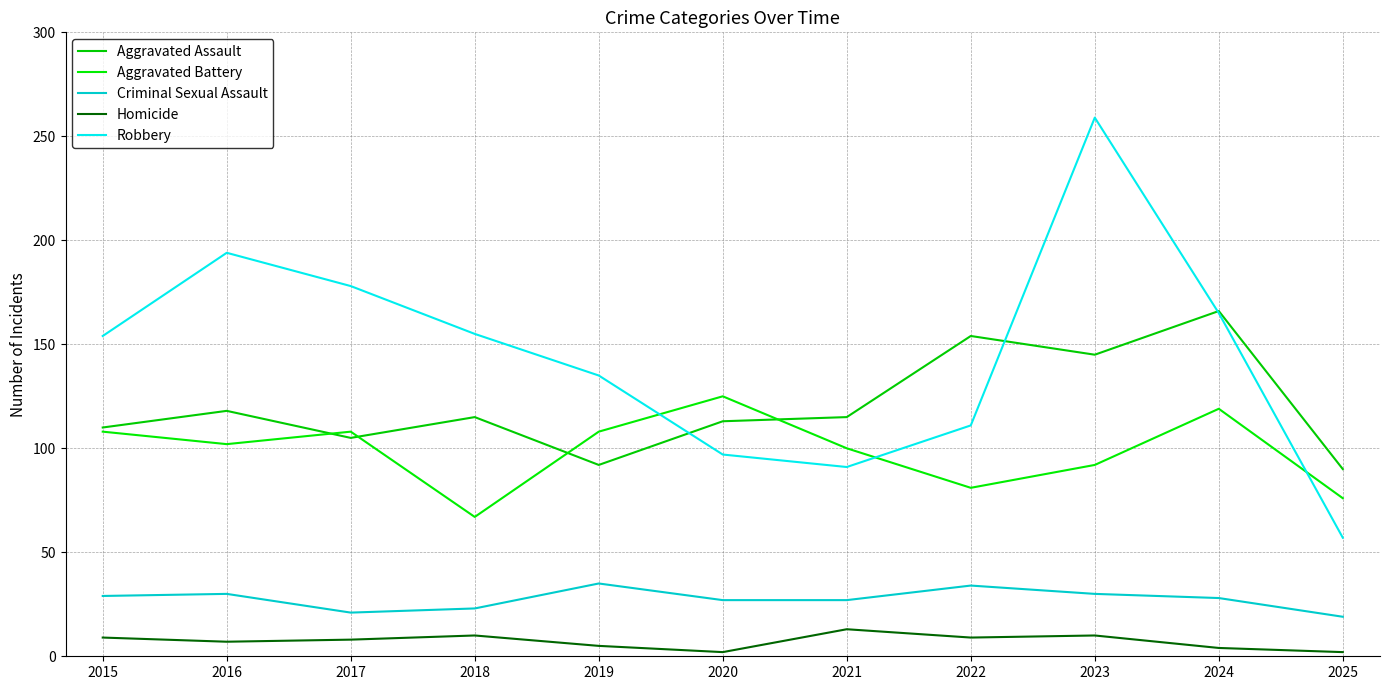

Reading left to right, extract all data points from this chart.

Aggravated Assault: 2015=110	2016=118	2017=105	2018=115	2019=92	2020=113	2021=115	2022=154	2023=145	2024=166	2025=90
Aggravated Battery: 2015=108	2016=102	2017=108	2018=67	2019=108	2020=125	2021=100	2022=81	2023=92	2024=119	2025=76
Criminal Sexual Assault: 2015=29	2016=30	2017=21	2018=23	2019=35	2020=27	2021=27	2022=34	2023=30	2024=28	2025=19
Homicide: 2015=9	2016=7	2017=8	2018=10	2019=5	2020=2	2021=13	2022=9	2023=10	2024=4	2025=2
Robbery: 2015=154	2016=194	2017=178	2018=155	2019=135	2020=97	2021=91	2022=111	2023=259	2024=165	2025=57